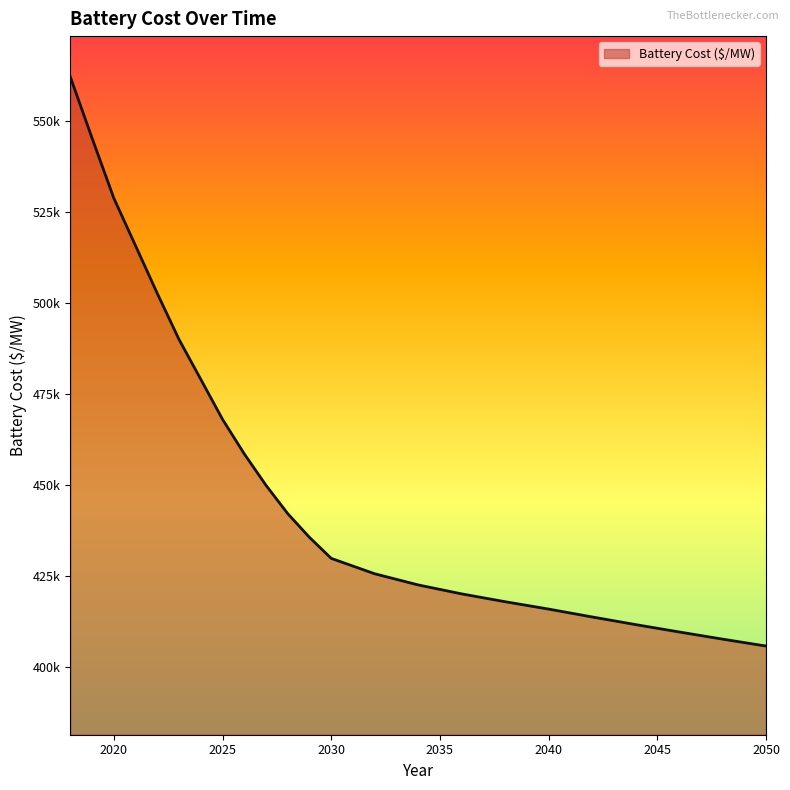

What is the sum of all values?

14620546.1